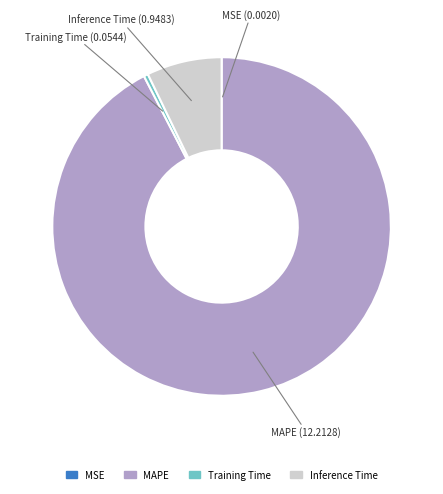

Between Training Time and MAPE, which is larger?

MAPE